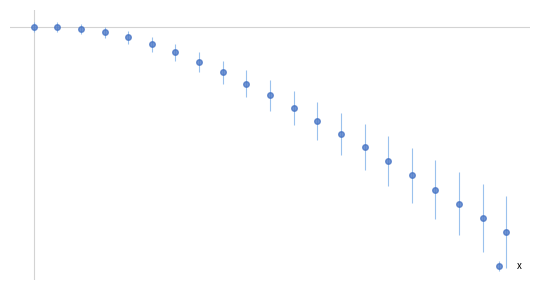

Does the chart have visible grid lines?

No